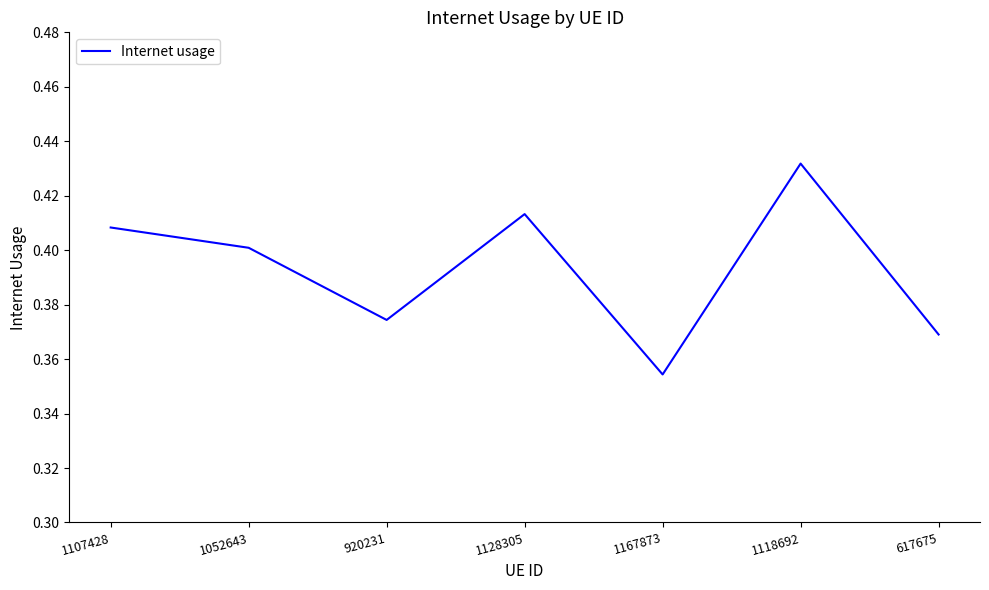

Is this an area chart (filled region under the line)?

No